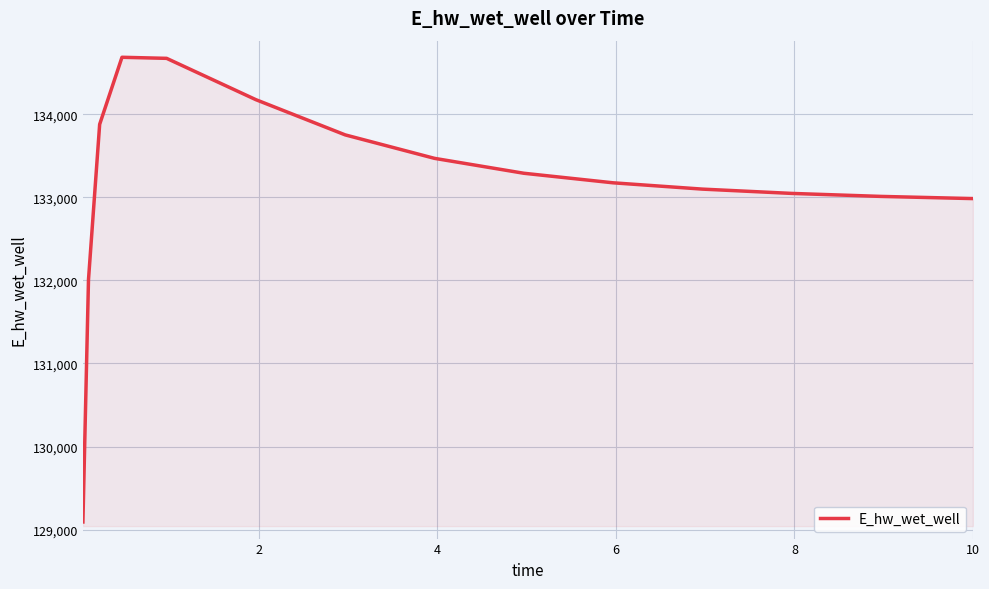

What is the smallest value displayed?

129092.0